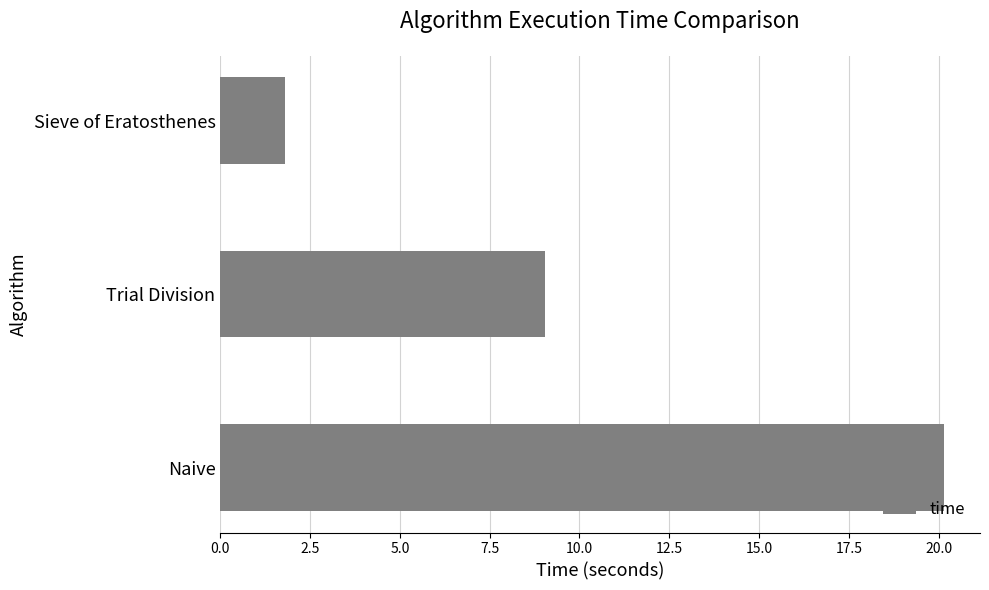

What is the change in value from Trial Division to Sieve of Eratosthenes?

-7.2